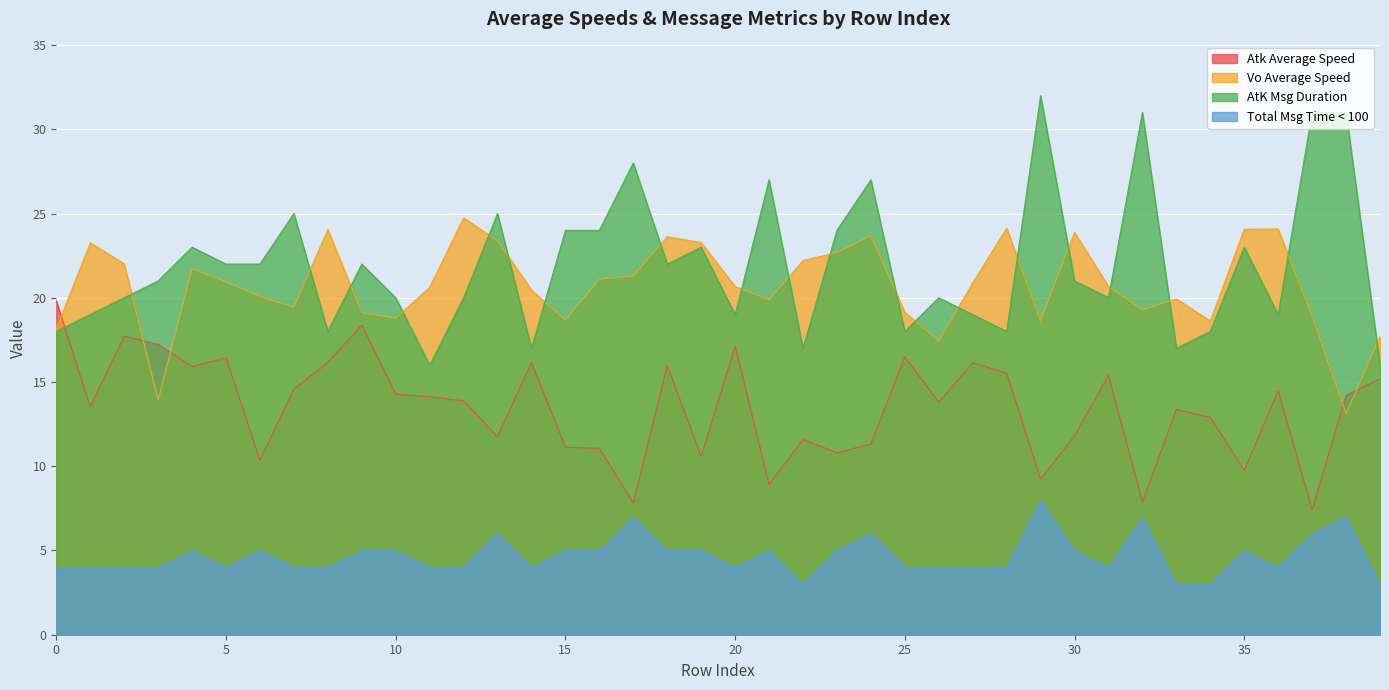

Reading right to left, transcribe all the data shown in this chart.

Atk Average Speed: 15.2	14.2	7.4	14.5	9.8	12.9	13.4	7.9	15.4	11.8	9.2	15.5	16.1	13.8	16.5	11.3	10.8	11.6	8.9	17.1	10.6	16.0	7.8	11.1	11.1	16.1	11.8	13.9	14.1	14.3	18.4	16.2	14.6	10.3	16.4	15.9	17.2	17.7	13.5	19.8
Vo Average Speed: 17.7	13.1	18.9	24.1	24.1	18.6	19.9	19.3	20.7	23.9	18.6	24.1	20.9	17.4	19.1	23.7	22.7	22.2	19.9	20.7	23.3	23.6	21.3	21.1	18.7	20.5	23.4	24.7	20.6	18.8	19.1	24.0	19.4	20.1	20.9	21.7	13.9	22.0	23.3	18.2
AtK Msg Duration: 16.0	31.0	31.0	19.0	23.0	18.0	17.0	31.0	20.0	21.0	32.0	18.0	19.0	20.0	18.0	27.0	24.0	17.0	27.0	19.0	23.0	22.0	28.0	24.0	24.0	17.0	25.0	20.0	16.0	20.0	22.0	18.0	25.0	22.0	22.0	23.0	21.0	20.0	19.0	18.0
Total Msg Time < 100: 3.0	7.0	6.0	4.0	5.0	3.0	3.0	7.0	4.0	5.0	8.0	4.0	4.0	4.0	4.0	6.0	5.0	3.0	5.0	4.0	5.0	5.0	7.0	5.0	5.0	4.0	6.0	4.0	4.0	5.0	5.0	4.0	4.0	5.0	4.0	5.0	4.0	4.0	4.0	4.0